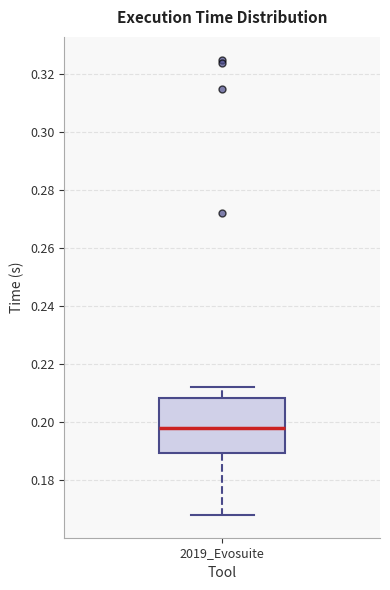

Read this box plot against the y-axis: the position of the median line, the range covered by the box, and the ends of both whiskers. The values are not printed on the chart, so give them approximately, as read against the axis.

median 0.198, box 0.190 to 0.208, whiskers 0.168 to 0.212